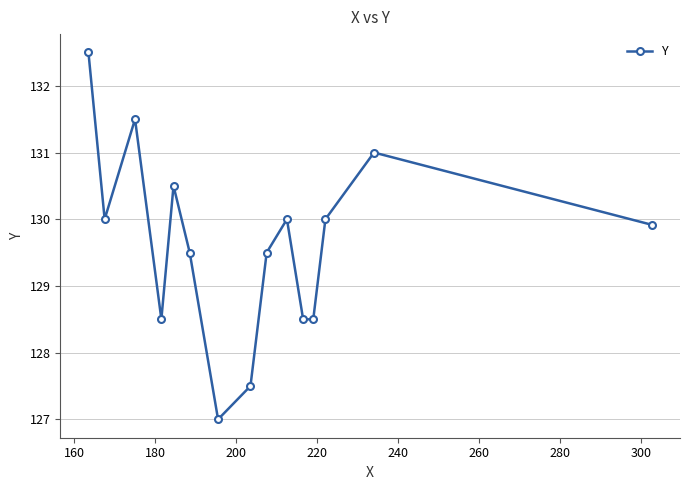

What is the sum of all values?

1944.4